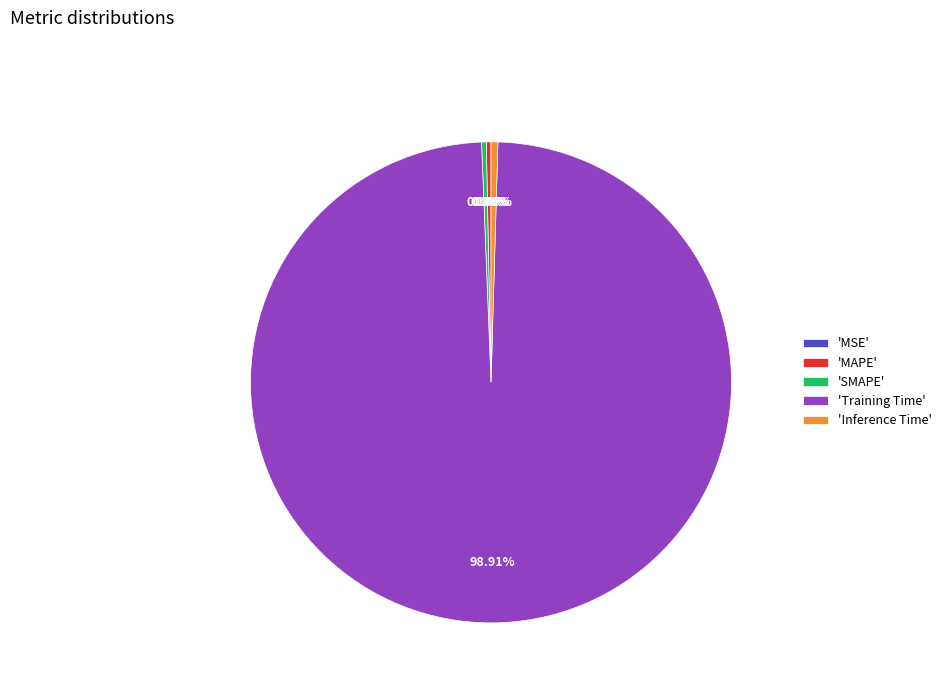

Do 'Inference Time' and 'Training Time' together represent more than half of the pie?

Yes